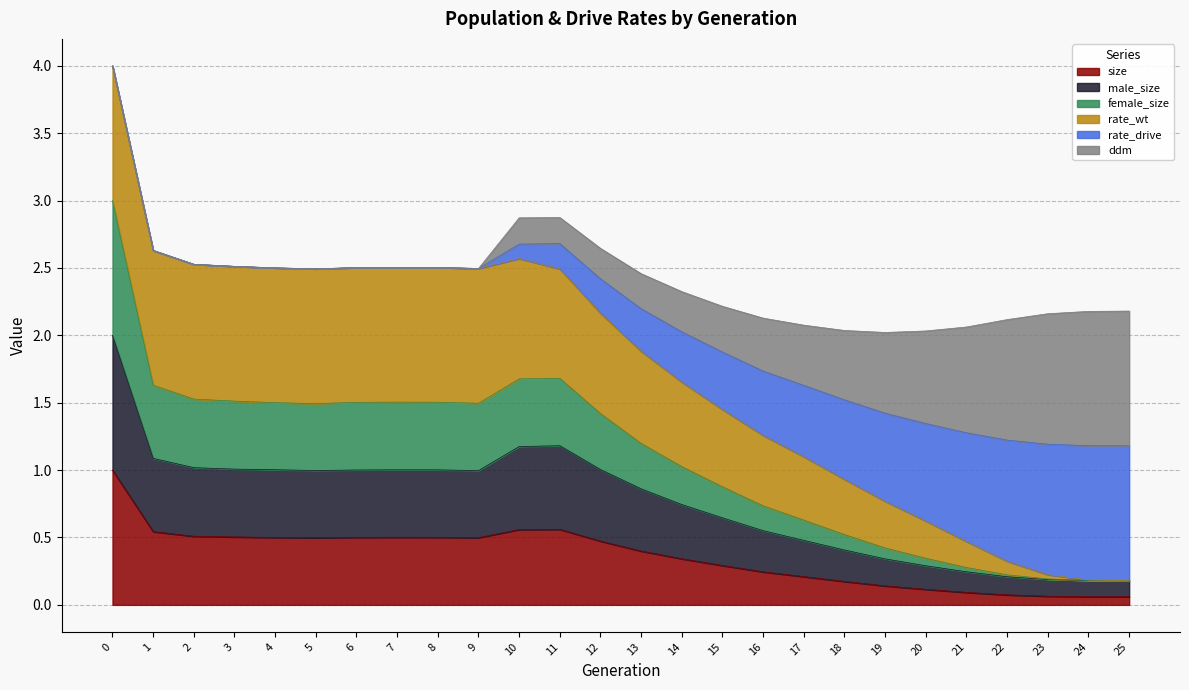

What is the total value across all series at 2?

2.5